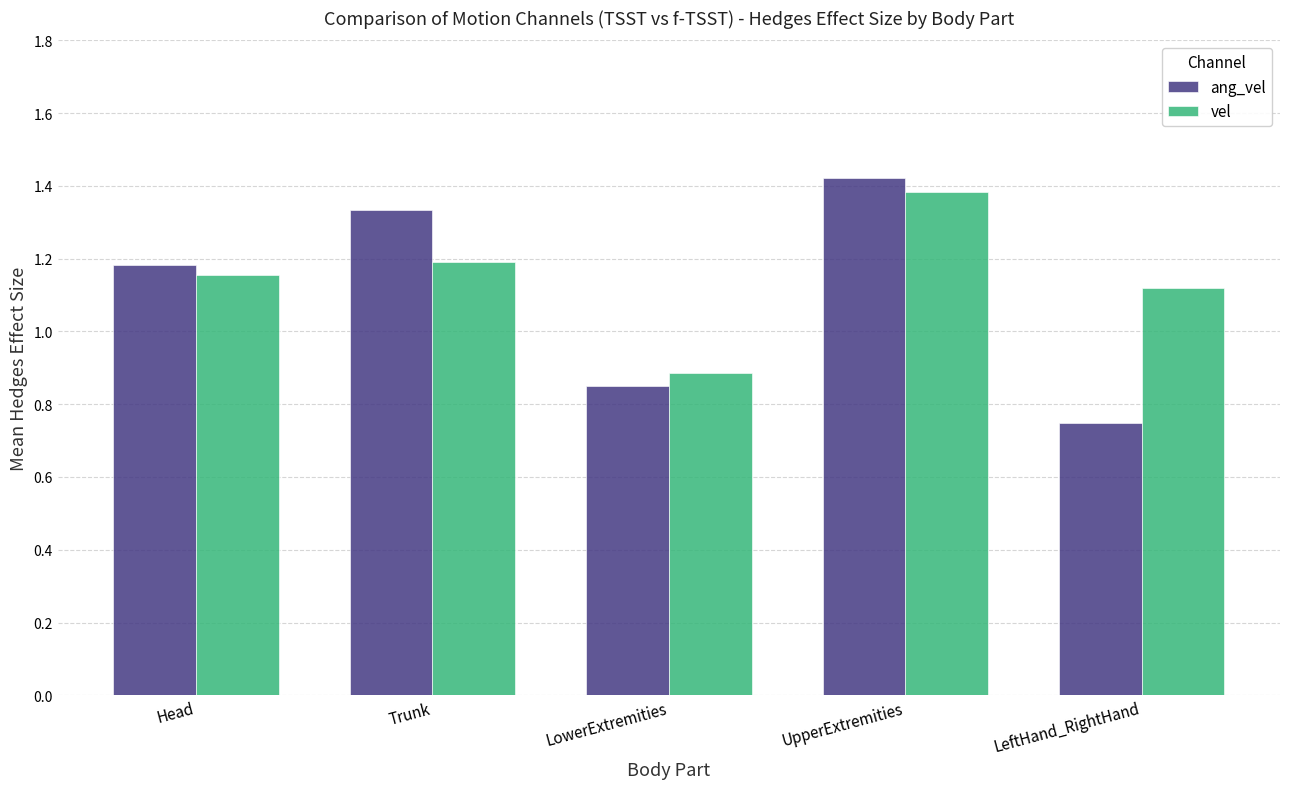

True or false: vel has a value of 0.8 at LeftHand_RightHand.

False